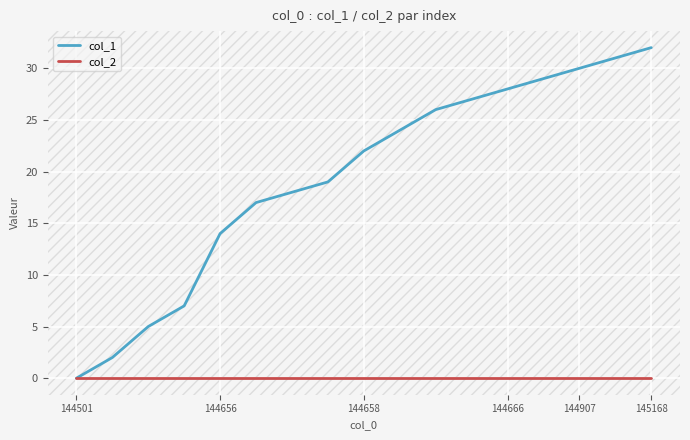

Which series has the widest spread of values?

col_1